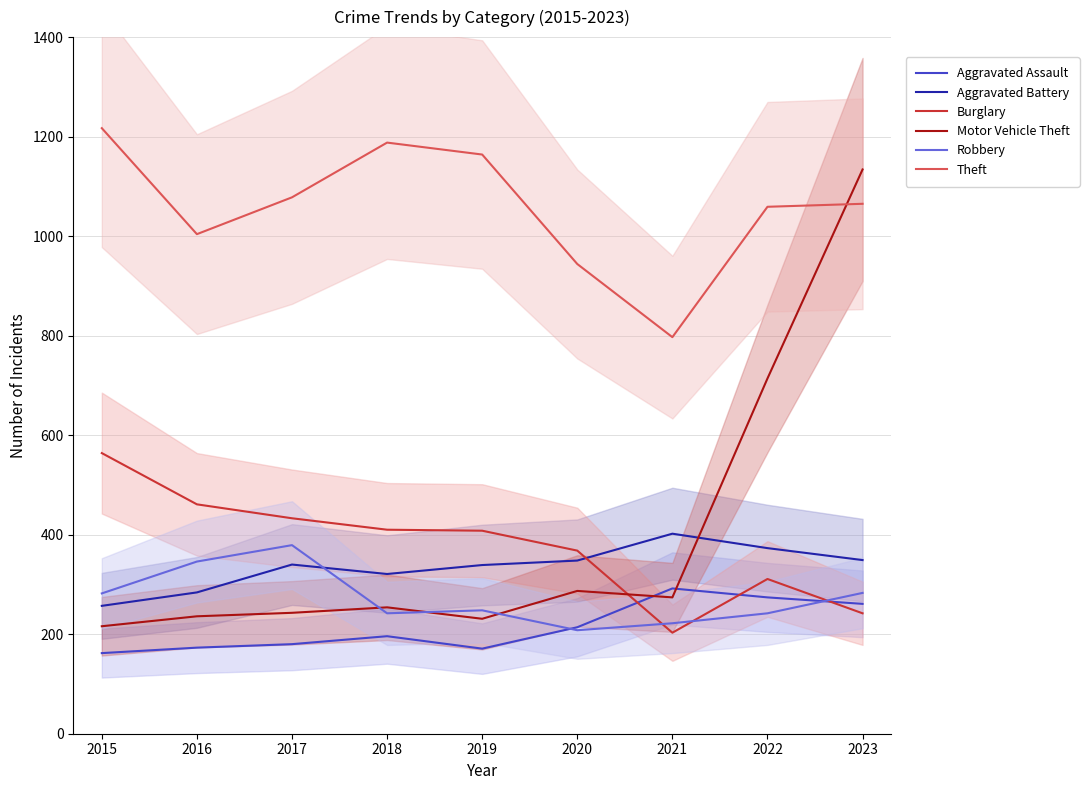

How many lines are shown in the chart?

6